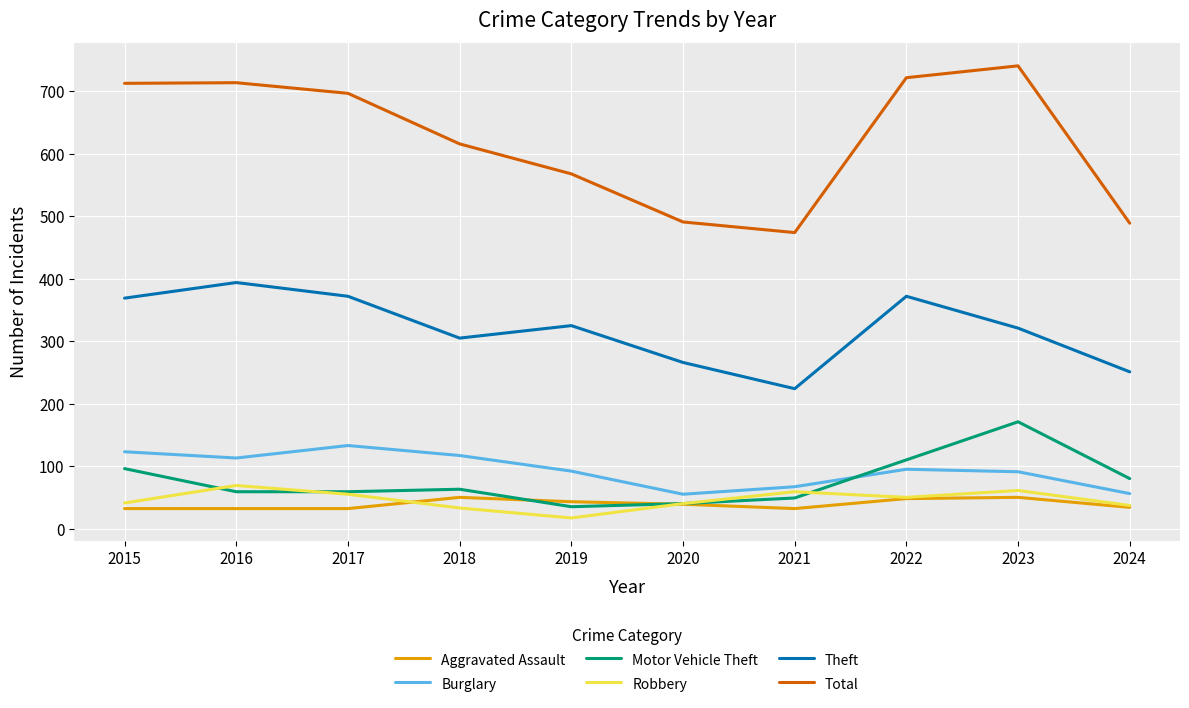

True or false: Aggravated Assault and Robbery cross at least once.

True